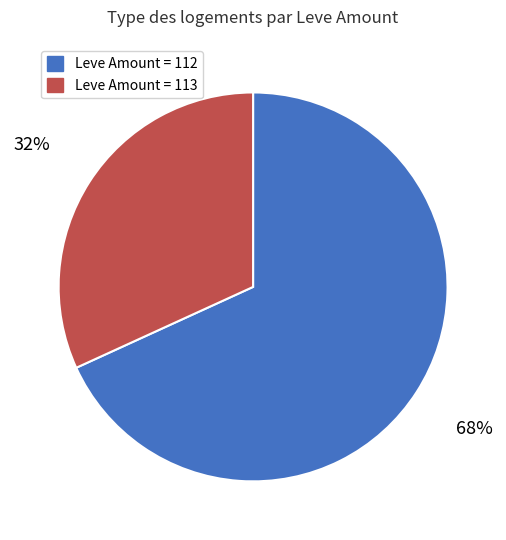

Is there any slice that represents more than half of the pie?

Yes